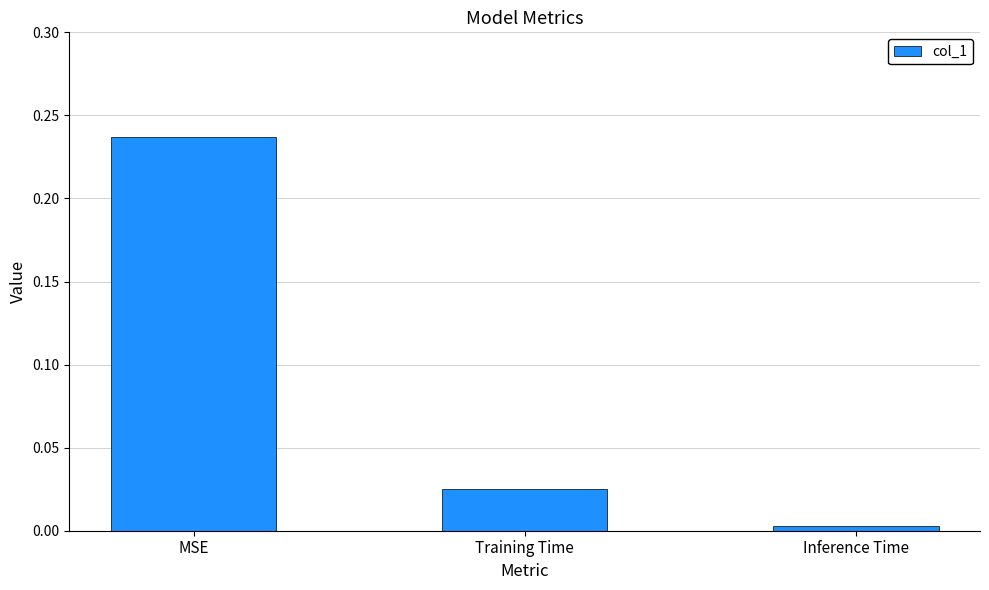

True or false: the data shows 0.0 at Inference Time.

True